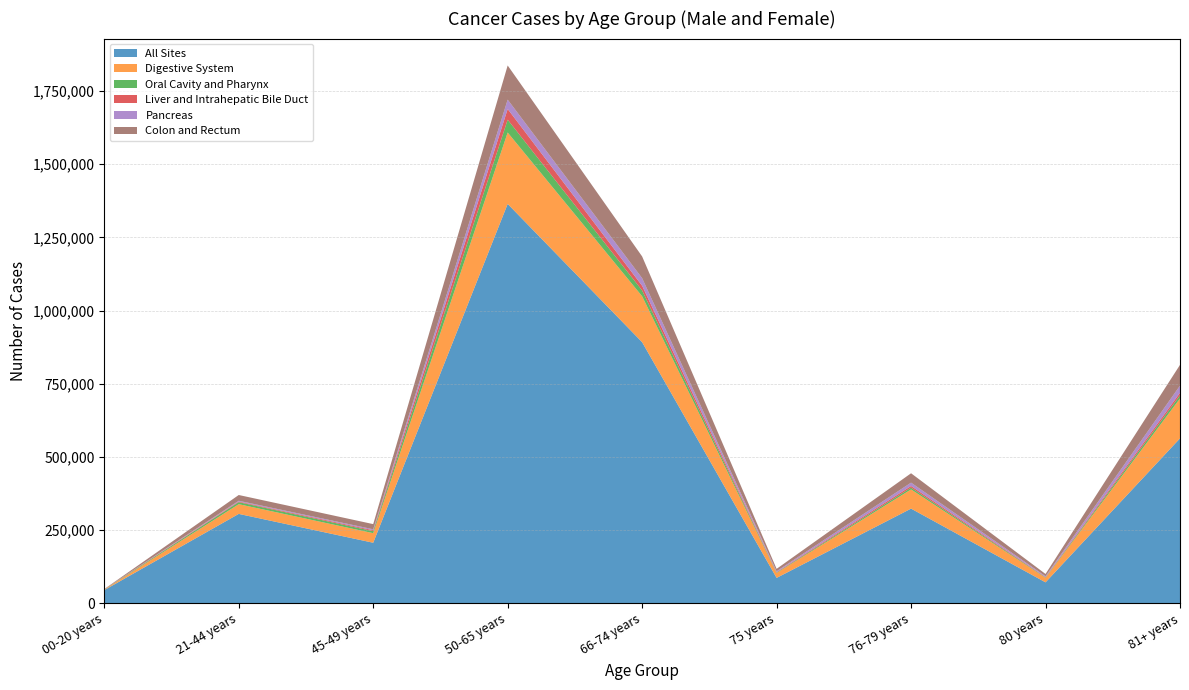

Reading left to right, what are all the values shown in this chart?

All Sites: 45244	305564	207005	1364449	892104	86931	323568	71719	563611
Digestive System: 1689	33122	32673	243931	156899	16785	65543	15543	136060
Oral Cavity and Pharynx: 615	6919	6798	43762	19775	1641	6205	1407	10814
Liver and Intrahepatic Bile Duct: 678	2141	3179	36523	16020	1524	5580	1224	8636
Pancreas: 95	2661	3320	31987	25978	2866	11406	2744	24559
Colon and Rectum: 490	19677	17671	116698	74141	8089	32028	7648	70941